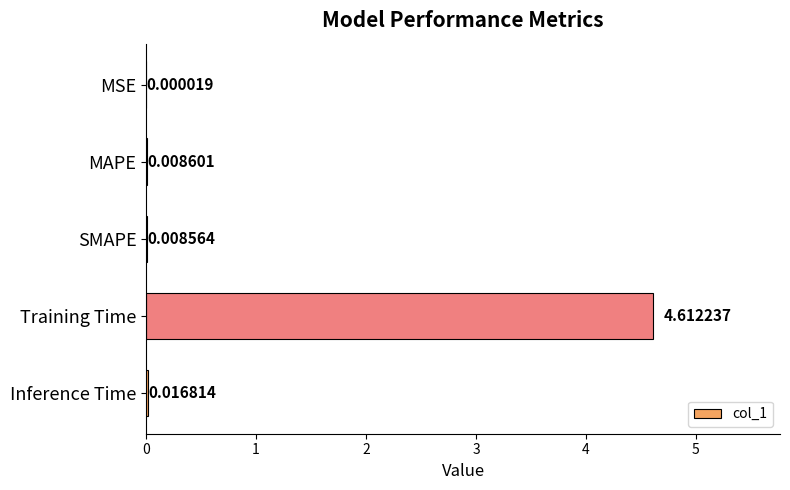

Which has a higher value, SMAPE or MSE?

SMAPE